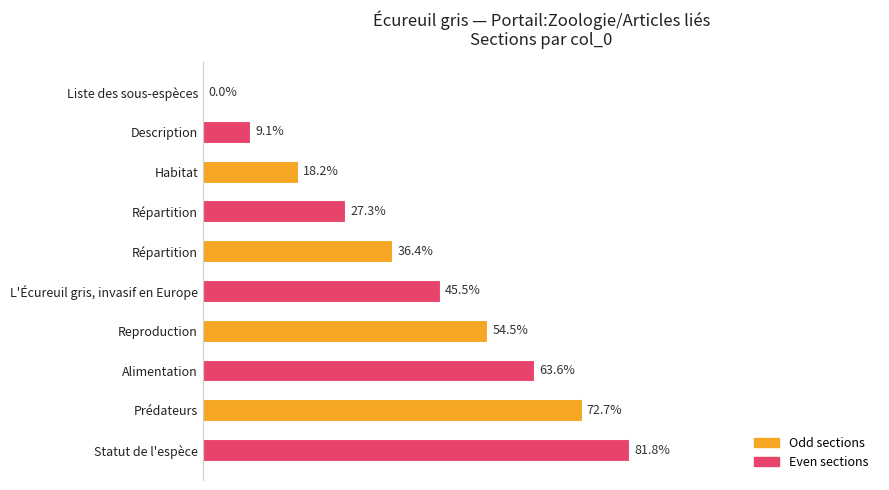

Are the bars horizontal?

Yes